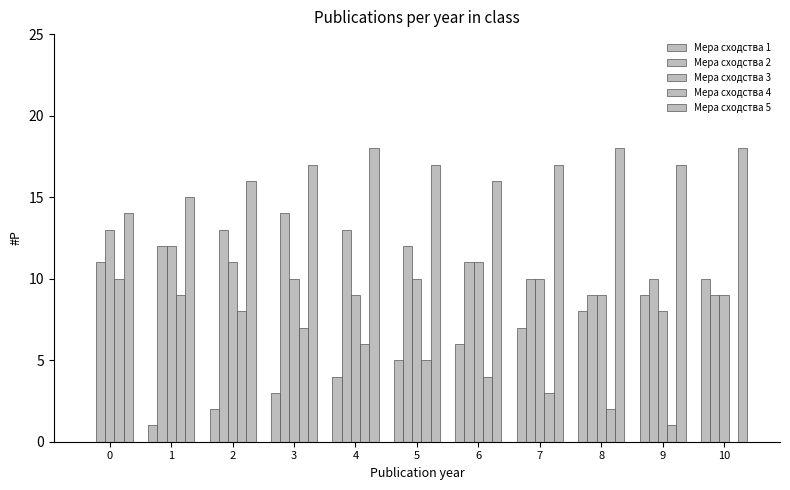

Rank the series by their maximum value, from highest to lowest.

Мера сходства 5, Мера сходства 2, Мера сходства 3, Мера сходства 1, Мера сходства 4